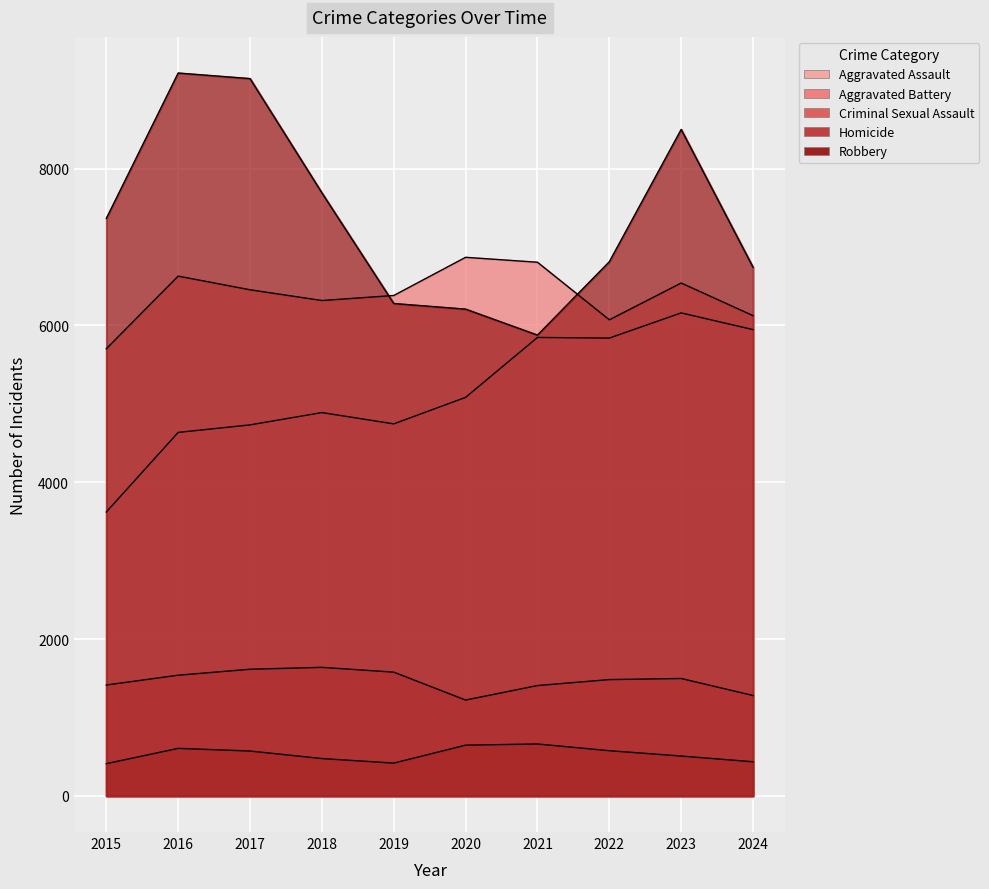

How many interior local peaks does the Homicide series have?

2